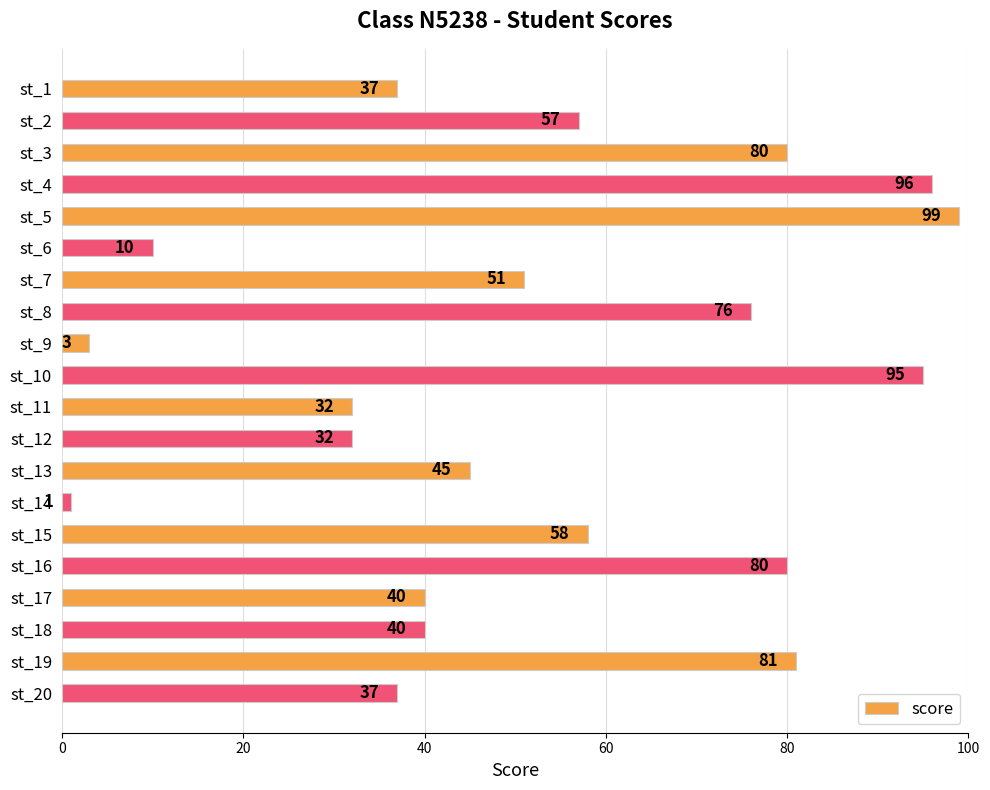

The value at st_6 is 14. True or false?

False